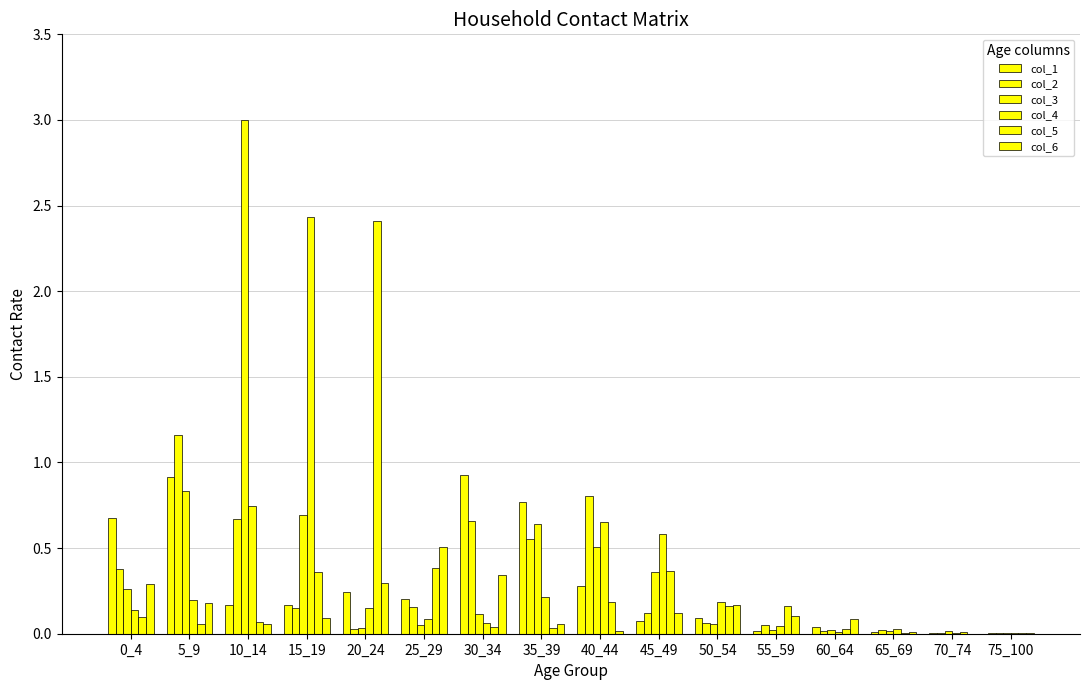

Which series has the largest range (max minus min)?

col_3